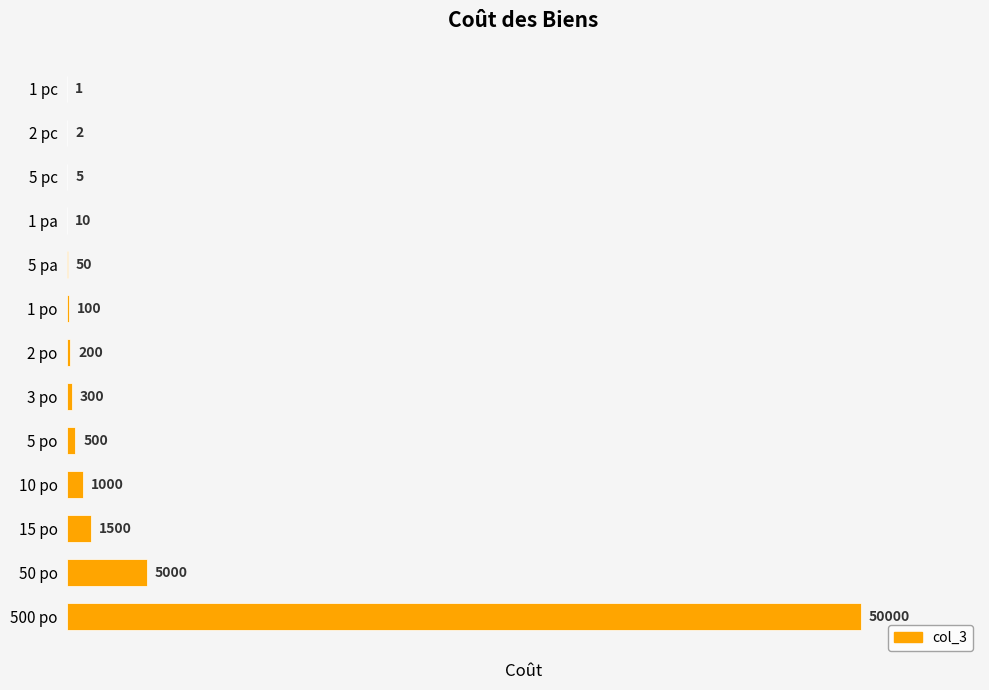

What is the sum of the values at 500 po and 5 pa?

50050